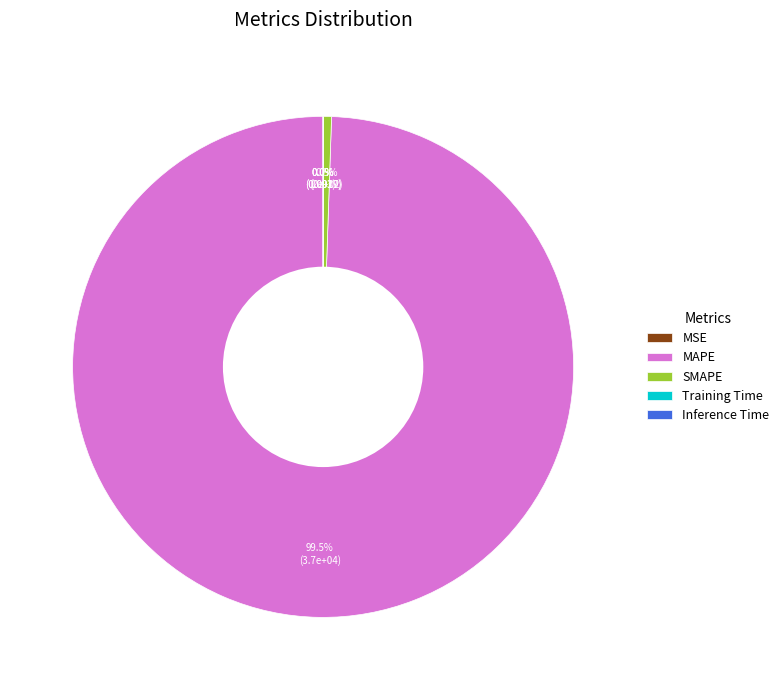

What percentage is NOT represented by MAPE?

0.5%